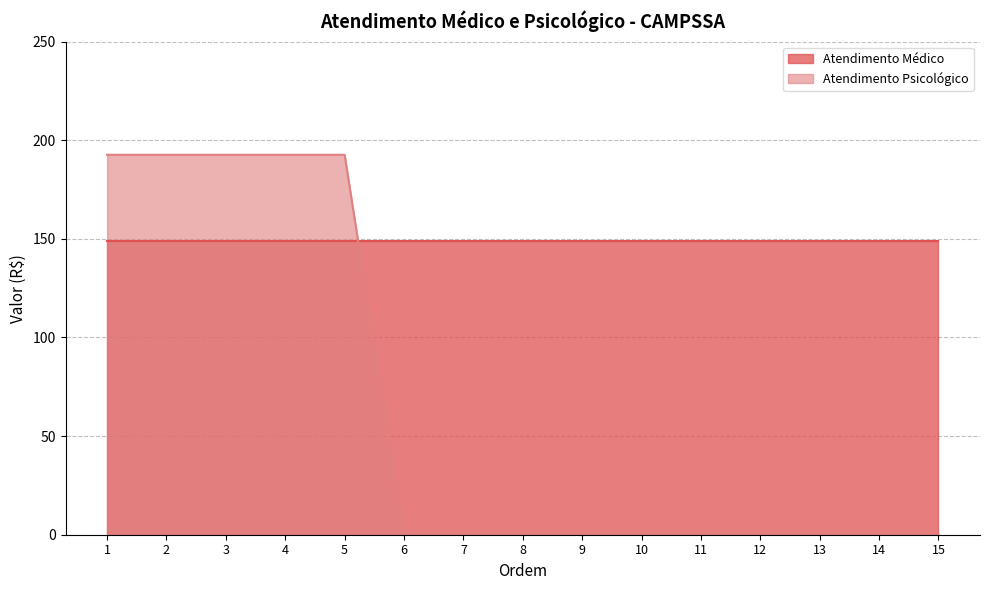

Reading left to right, transcribe all the data shown in this chart.

1=192.6	2=192.6	3=192.6	4=192.6	5=192.6	6=0.0	7=0.0	8=0.0	9=0.0	10=0.0	11=0.0	12=0.0	13=0.0	14=0.0	15=0.0